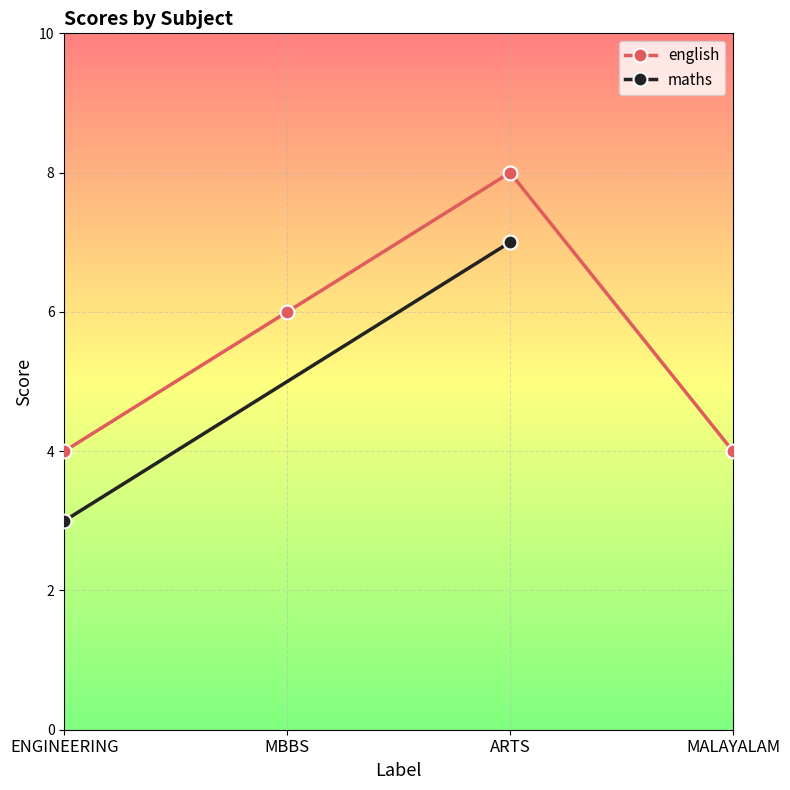

List the labels in order of value, smallest first.

ENGINEERING, MALAYALAM, MBBS, ARTS